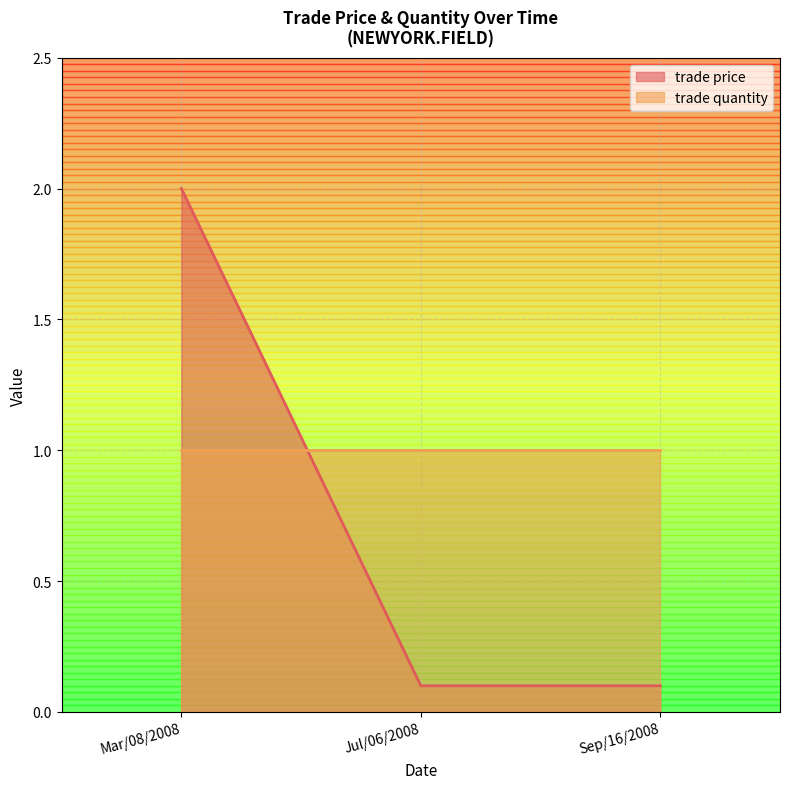

List the labels in order of value, largest first.

Mar/08/2008, Jul/06/2008, Sep/16/2008